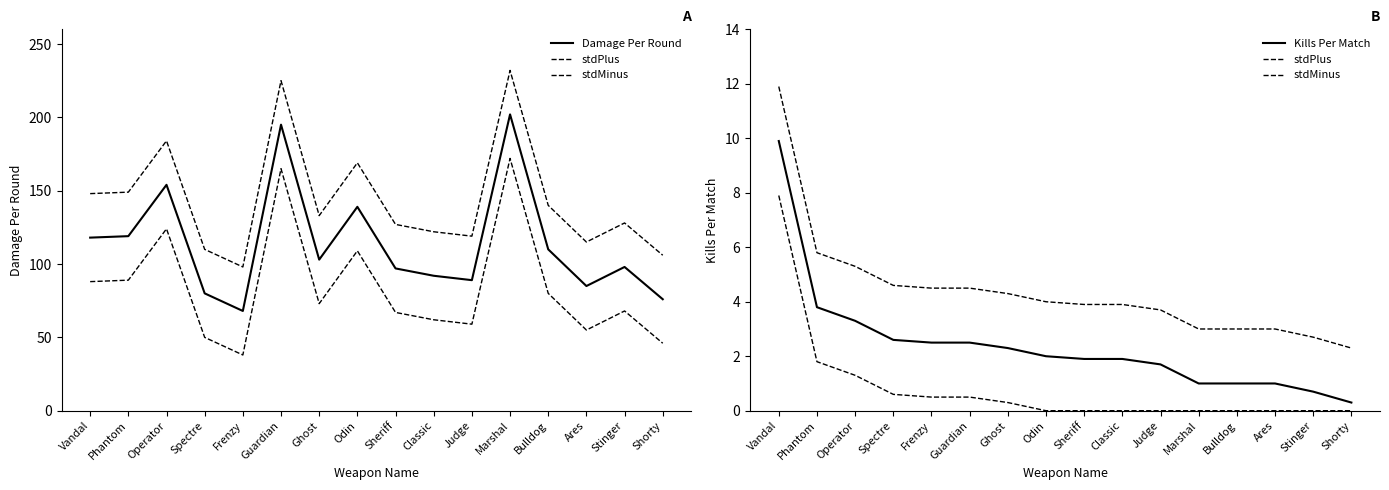

In Damage Per Round, how many points are higher than both neighbors (excluding endpoints)?

5